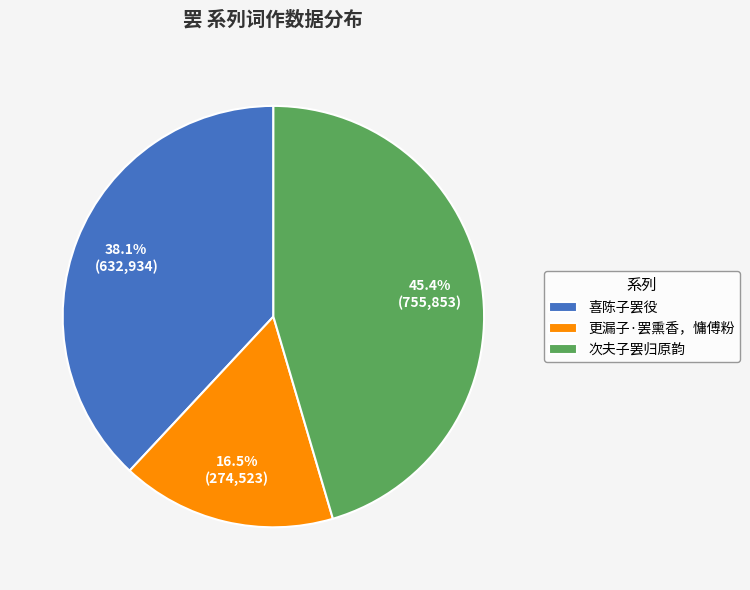

To the nearest percent, what is the combined percentage of 更漏子·罢熏香，慵傅粉 and 喜陈子罢役?

55%